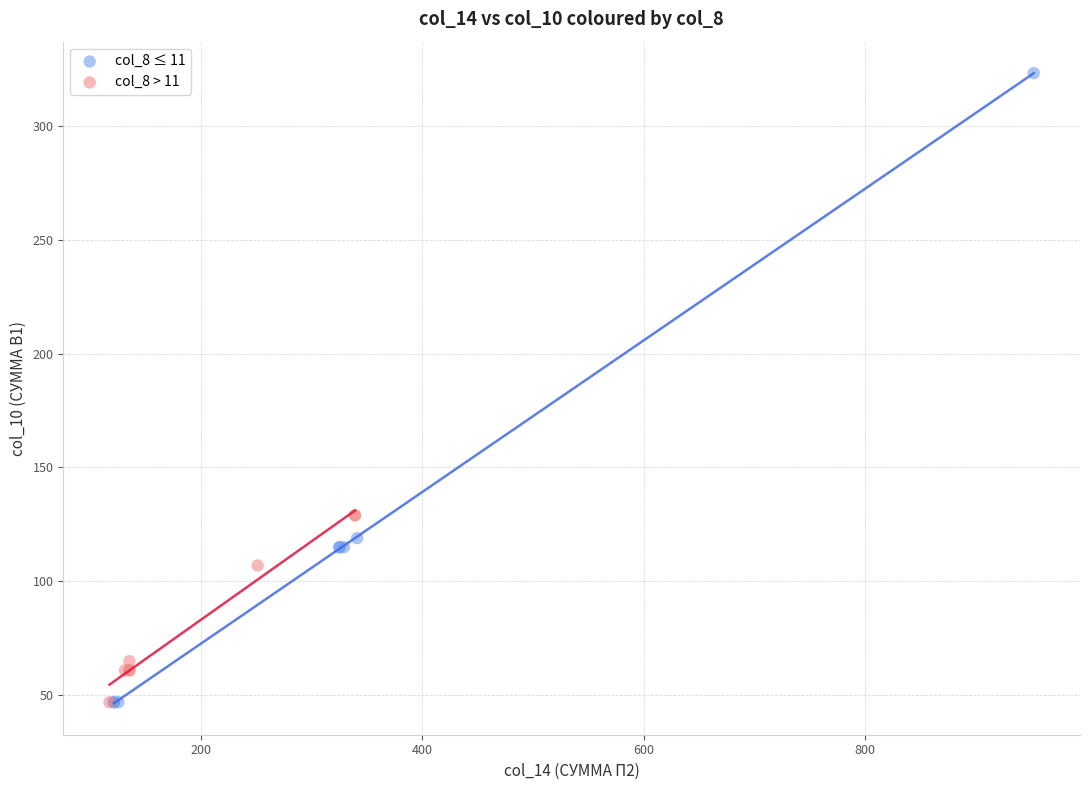

Which series contains the highest Y value?

col_8 ≤ 11